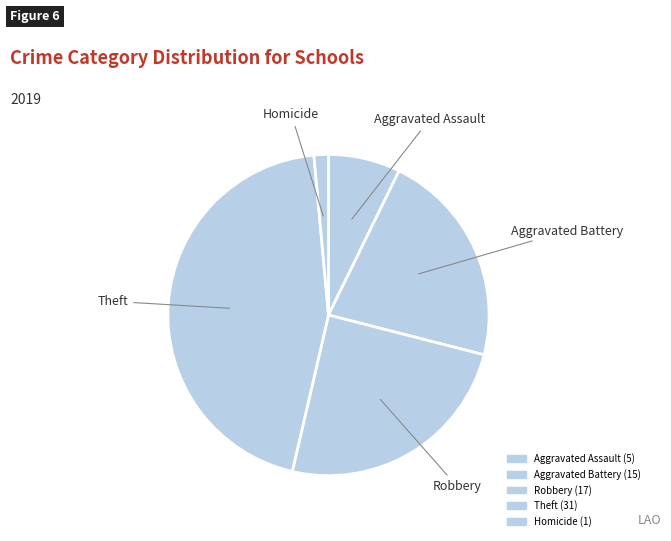

Count the number of slices in the pie.

5